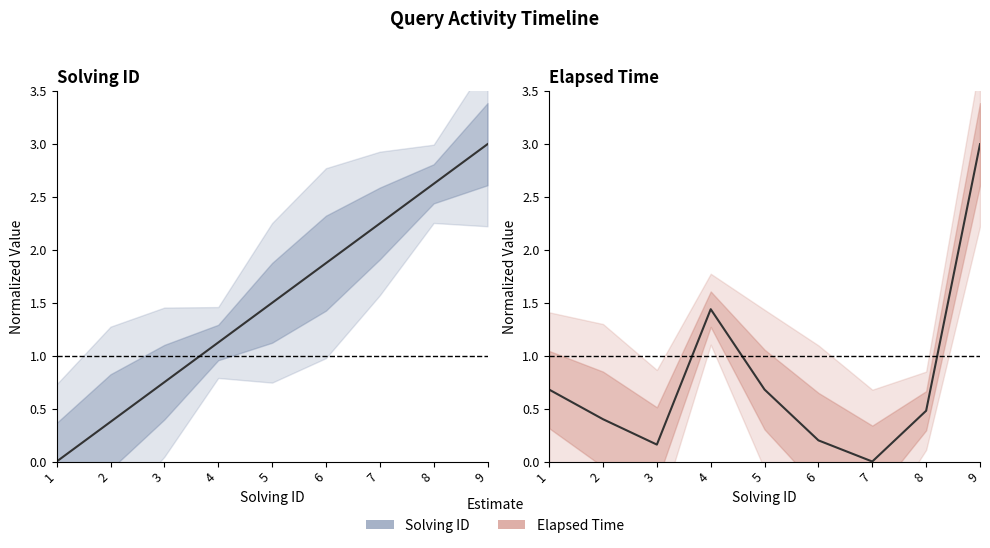

How many data points in Solving ID are less than 1?

3